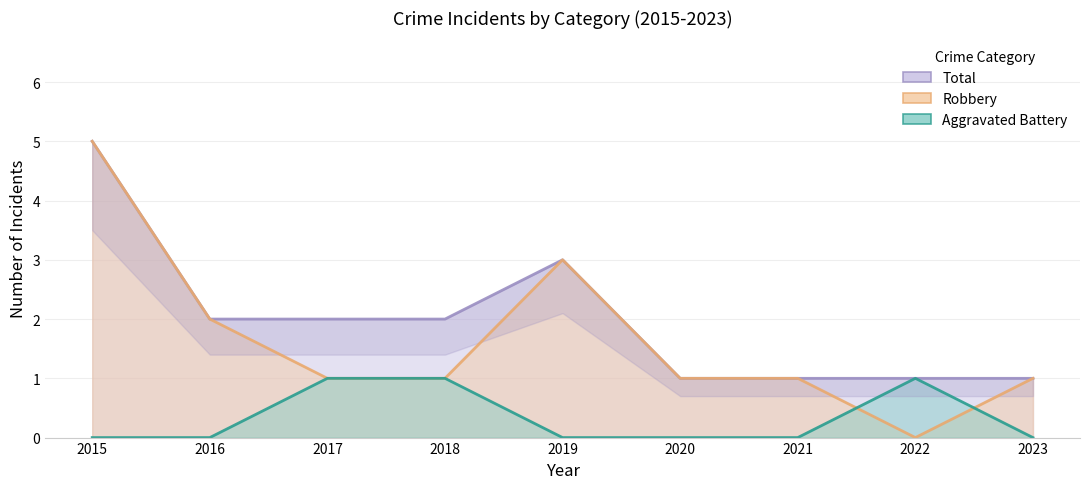

Between 2021 and 2020, which is larger?

2021